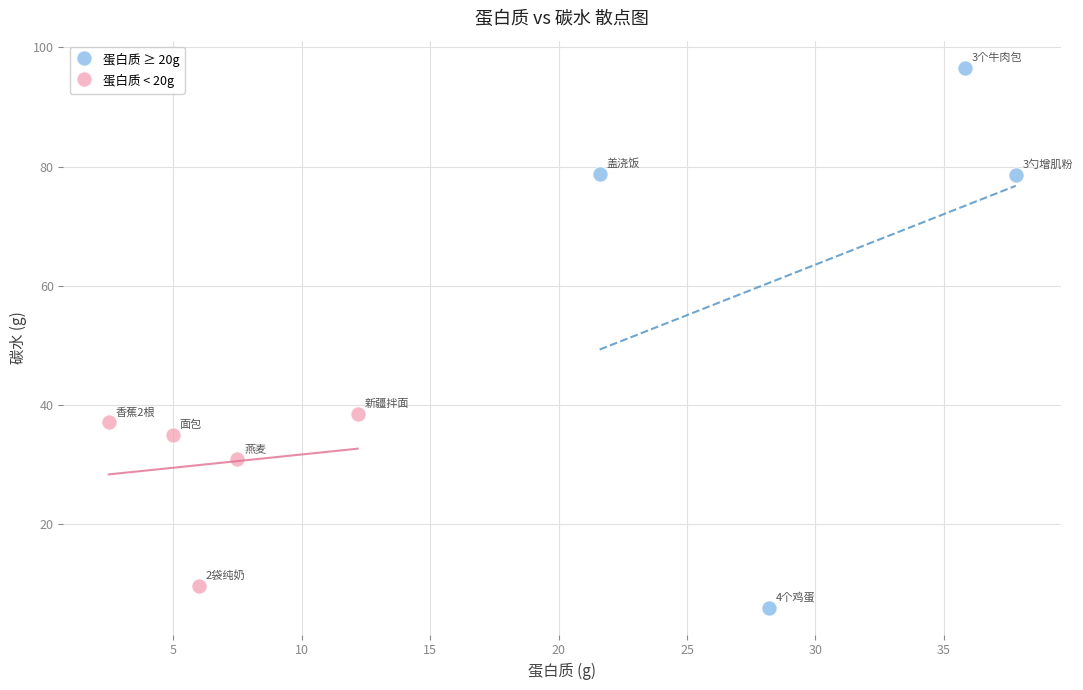

Which series has the widest spread of Y values?

蛋白质 ≥ 20g